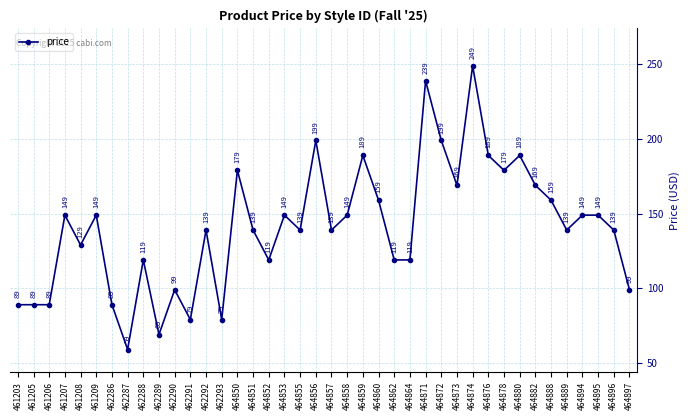

Count the number of data series in this chart.

1